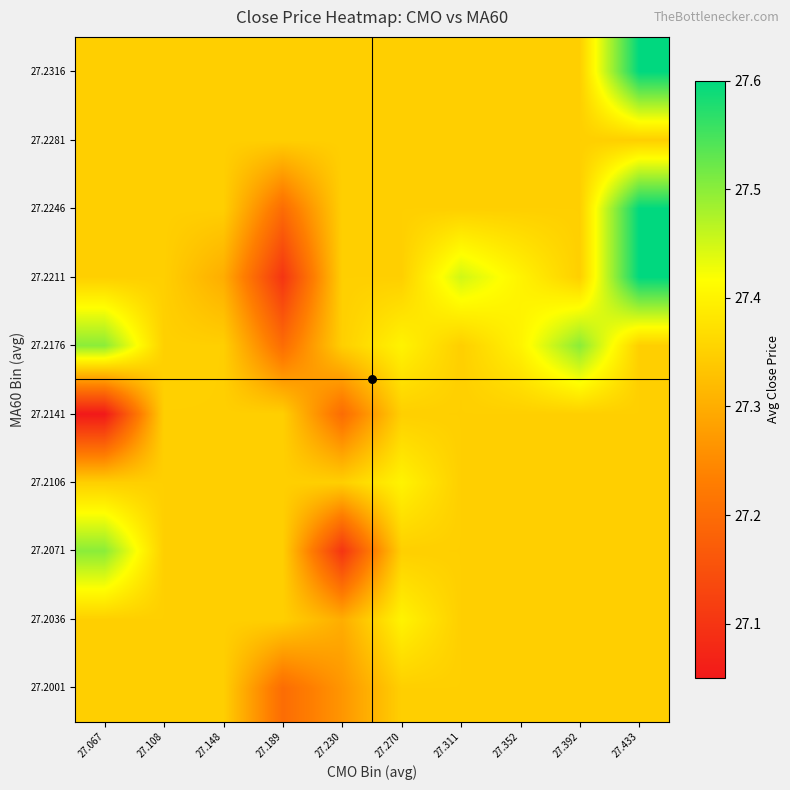

Reading left to right, list all the values displayed in this chart.

27.2001: 27.067=27.3	27.108=27.3	27.148=27.3	27.189=27.2	27.230=27.3	27.270=27.3	27.311=27.3	27.352=27.3	27.392=27.3	27.433=27.3
27.2036: 27.067=27.3	27.108=27.3	27.148=27.3	27.189=27.3	27.230=27.3	27.270=27.4	27.311=27.3	27.352=27.3	27.392=27.3	27.433=27.3
27.2071: 27.067=27.5	27.108=27.3	27.148=27.3	27.189=27.3	27.230=27.1	27.270=27.3	27.311=27.3	27.352=27.3	27.392=27.3	27.433=27.3
27.2106: 27.067=27.3	27.108=27.3	27.148=27.3	27.189=27.3	27.230=27.3	27.270=27.4	27.311=27.3	27.352=27.3	27.392=27.3	27.433=27.3
27.2141: 27.067=27.1	27.108=27.3	27.148=27.3	27.189=27.3	27.230=27.2	27.270=27.3	27.311=27.3	27.352=27.3	27.392=27.3	27.433=27.3
27.2176: 27.067=27.5	27.108=27.4	27.148=27.3	27.189=27.2	27.230=27.3	27.270=27.4	27.311=27.3	27.352=27.4	27.392=27.5	27.433=27.3
27.2211: 27.067=27.3	27.108=27.3	27.148=27.3	27.189=27.1	27.230=27.3	27.270=27.3	27.311=27.4	27.352=27.4	27.392=27.3	27.433=27.6
27.2246: 27.067=27.3	27.108=27.3	27.148=27.3	27.189=27.2	27.230=27.3	27.270=27.3	27.311=27.3	27.352=27.3	27.392=27.3	27.433=27.6
27.2281: 27.067=27.3	27.108=27.3	27.148=27.3	27.189=27.3	27.230=27.3	27.270=27.3	27.311=27.3	27.352=27.3	27.392=27.3	27.433=27.3
27.2316: 27.067=27.3	27.108=27.3	27.148=27.3	27.189=27.3	27.230=27.3	27.270=27.3	27.311=27.3	27.352=27.3	27.392=27.3	27.433=27.6